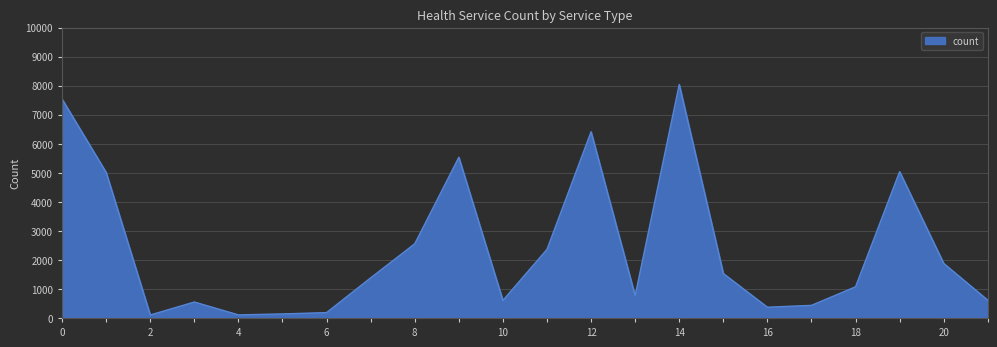

What is the difference between the maximum and minimum values?

7937